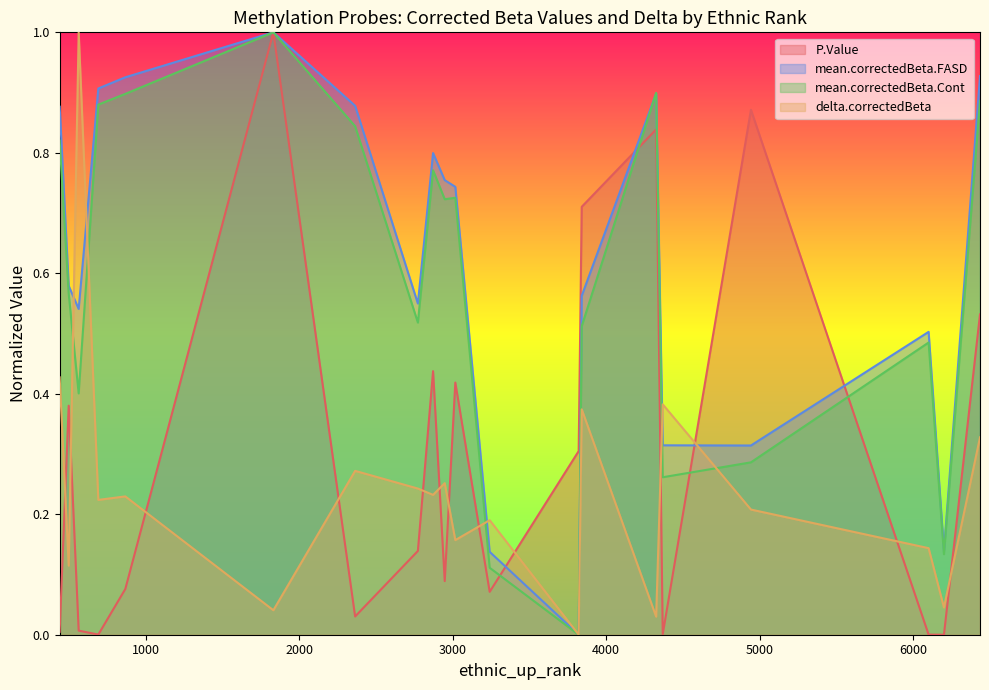

At which category is the sum across all series the highest?

1831